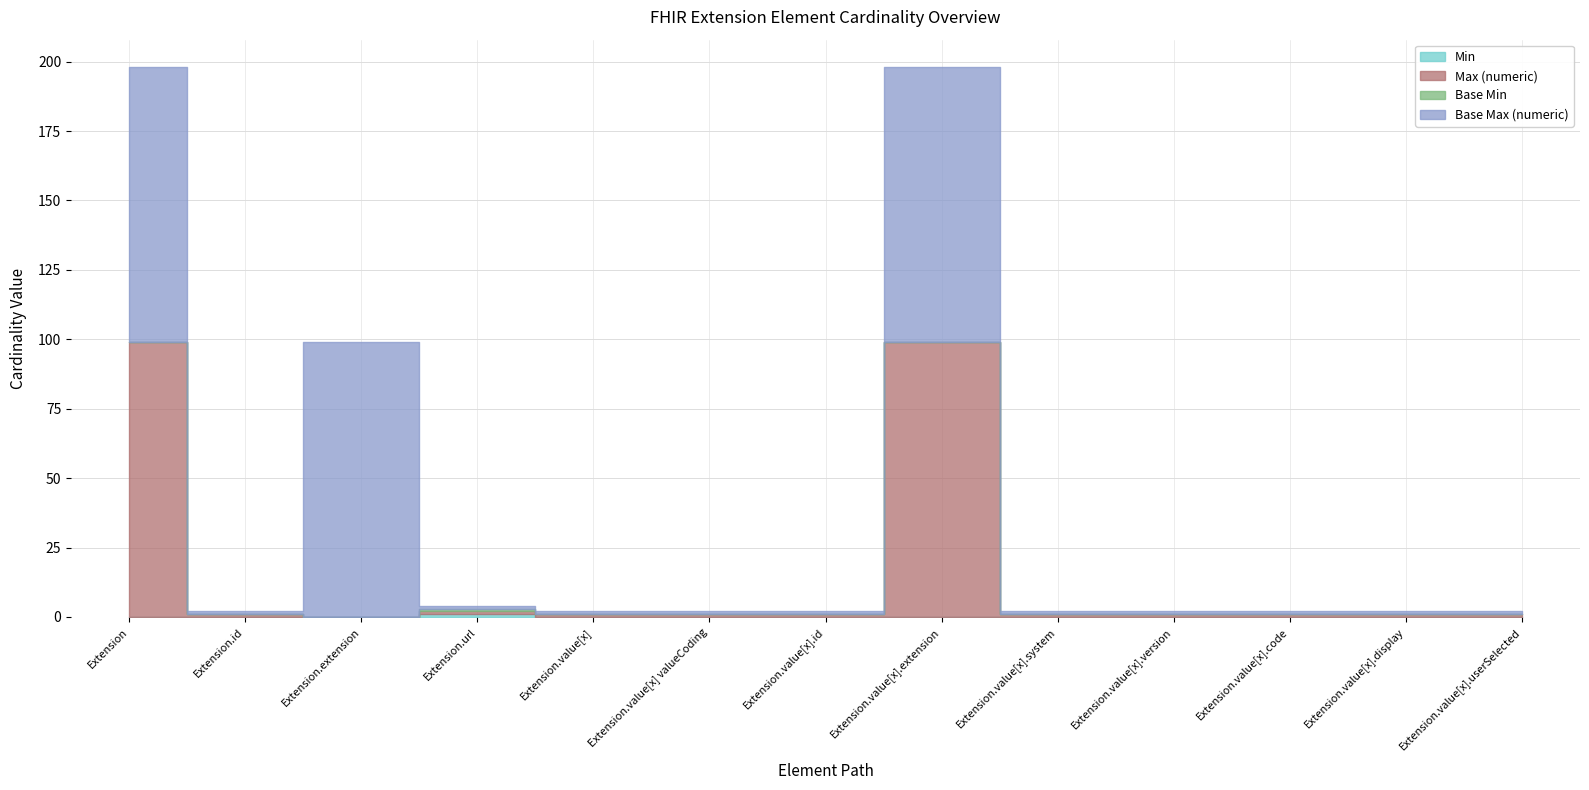

True or false: Base Max (numeric) and Min intersect in this chart.

False